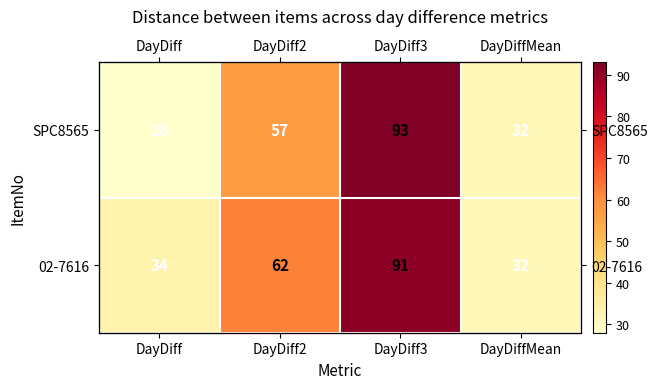

Which label corresponds to the smallest value in the chart?

DayDiff